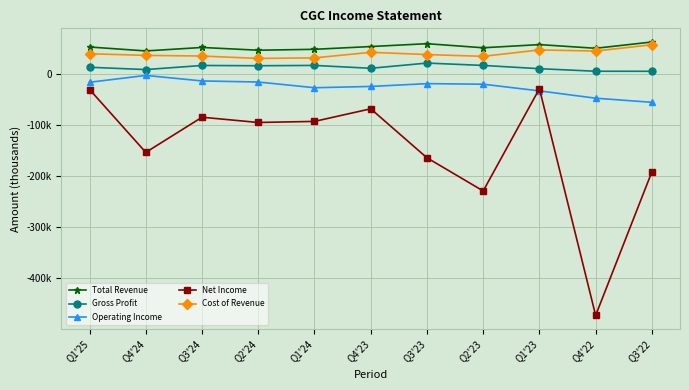

Which series has the largest total across all categories?

Total Revenue